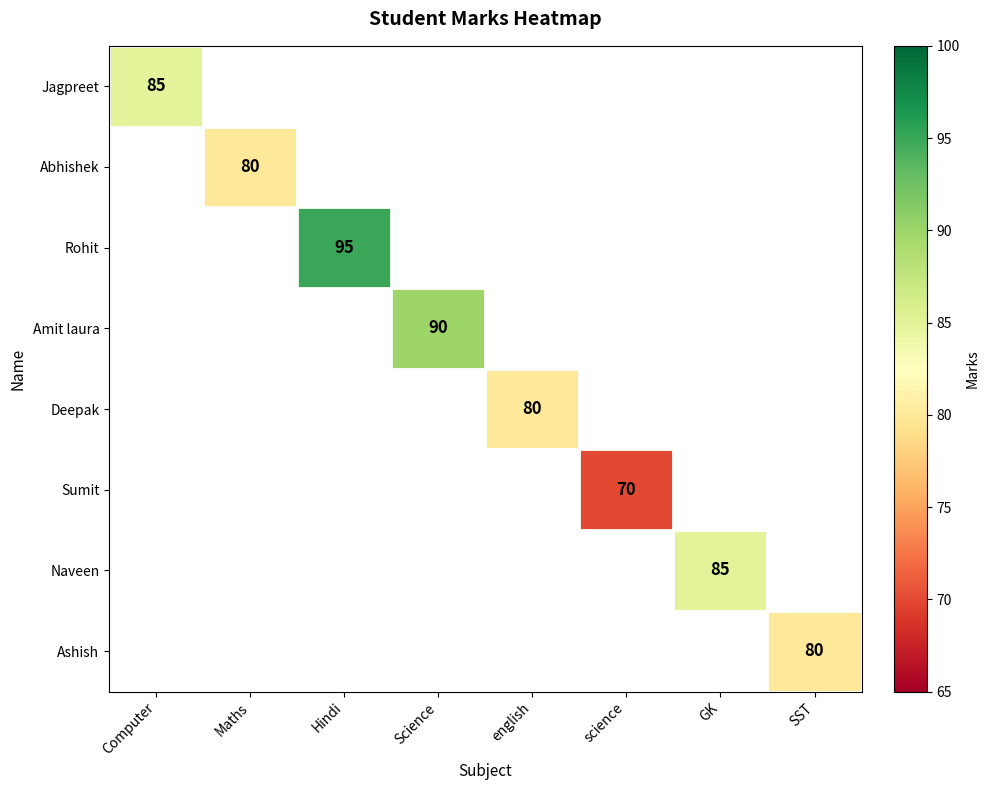

Which category has the highest value in the Abhishek series?

Computer